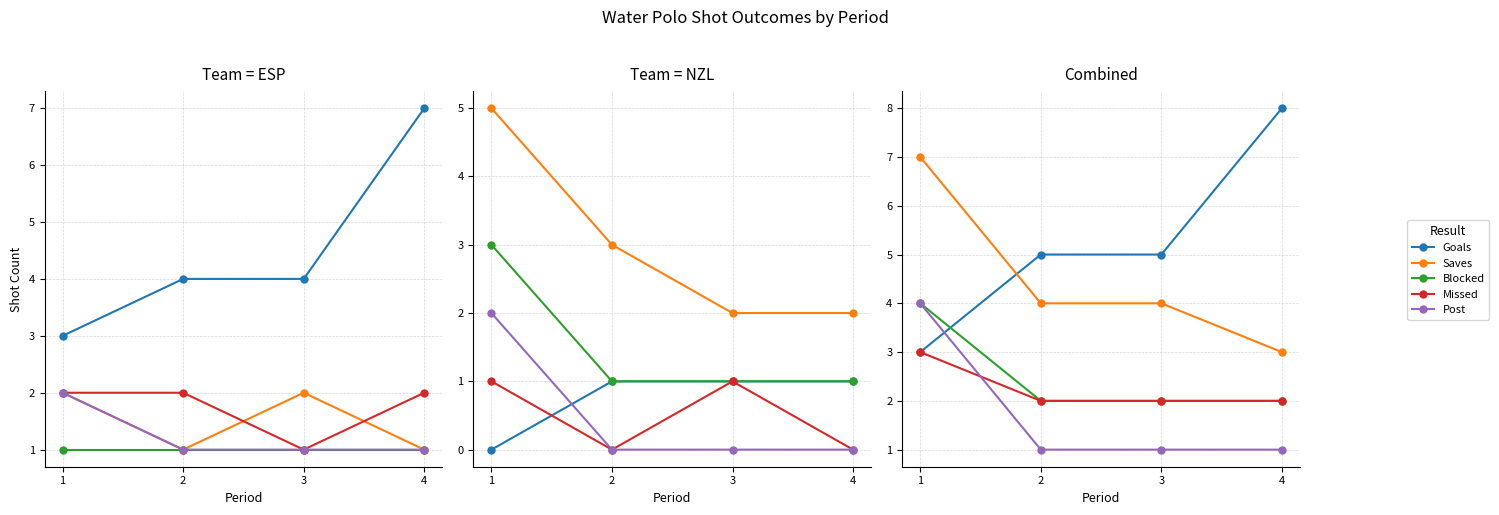

Reading left to right, extract all data points from this chart.

Goals: 1=3	2=5	3=5	4=8
Saves: 1=7	2=4	3=4	4=3
Blocked: 1=4	2=2	3=2	4=2
Missed: 1=3	2=2	3=2	4=2
Post: 1=4	2=1	3=1	4=1